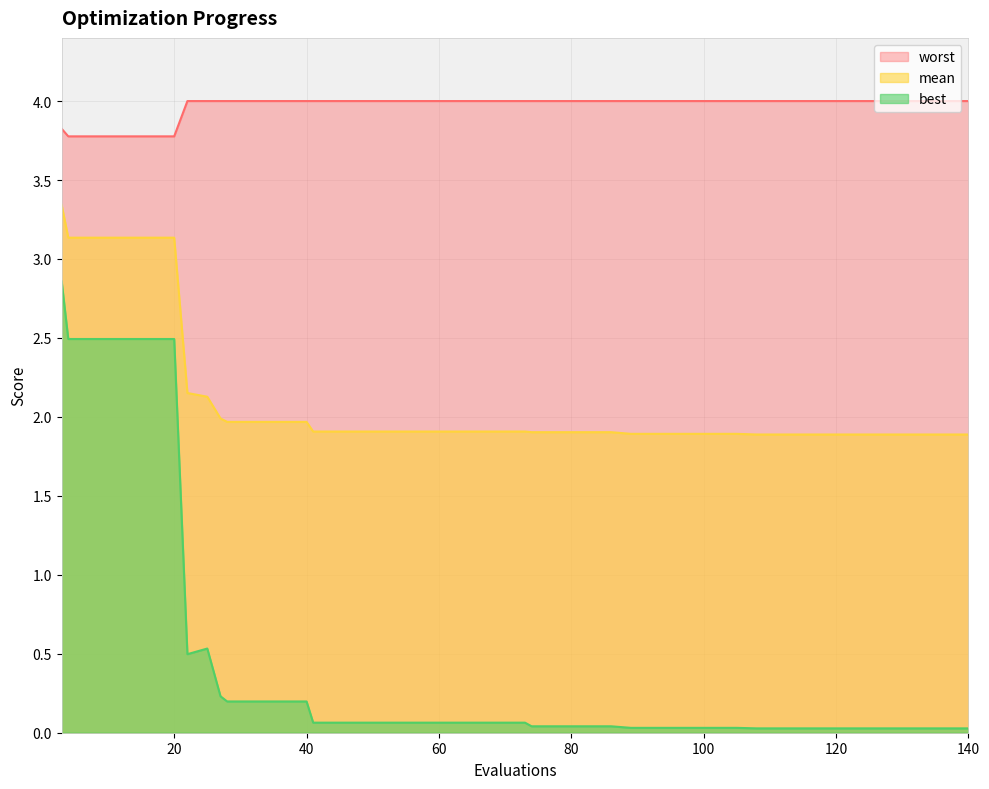

Rank the series at 73 from lowest to highest value.

best, mean, worst